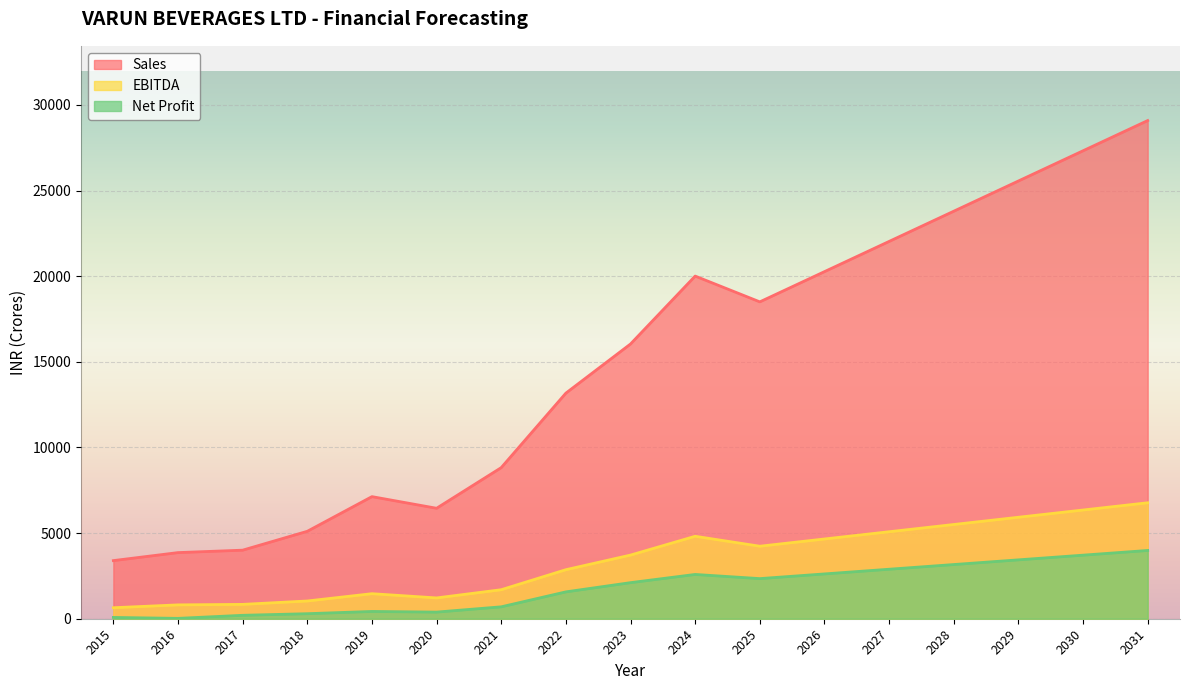

Is it true that EBITDA equals 300.3 at 2019?

False